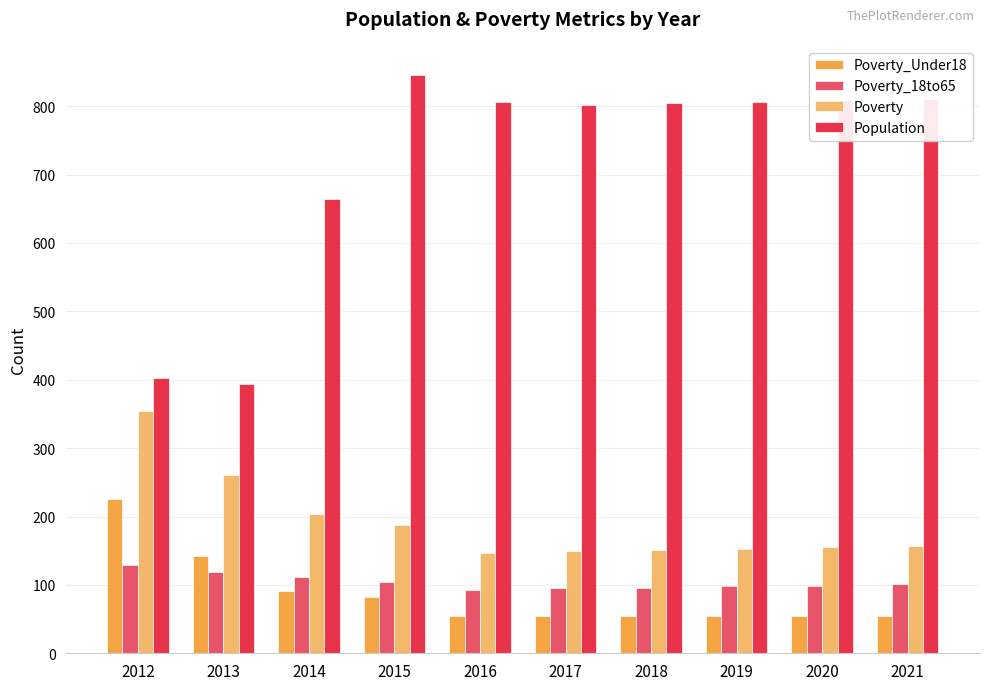

What is the difference between the maximum and minimum values in the Poverty_Under18 series?

172